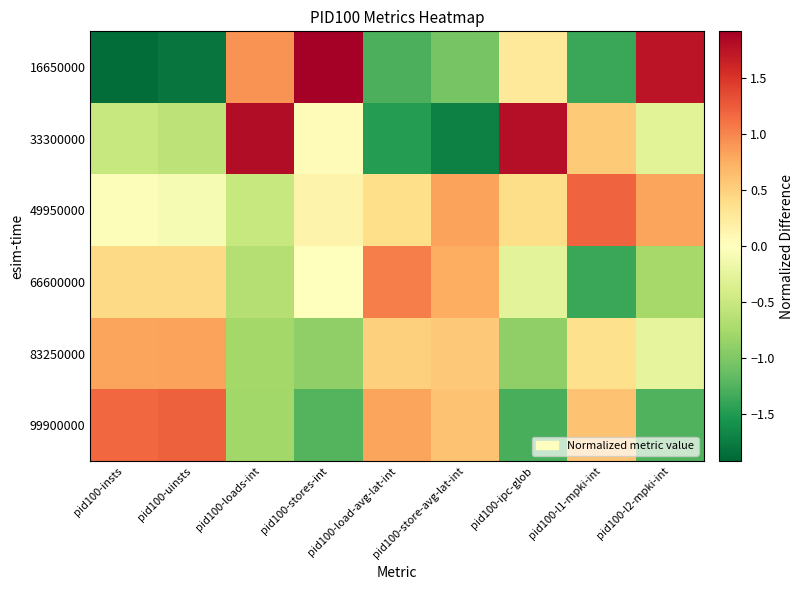

Between pid100-ipc-glob and pid100-insts, which is larger?

pid100-ipc-glob